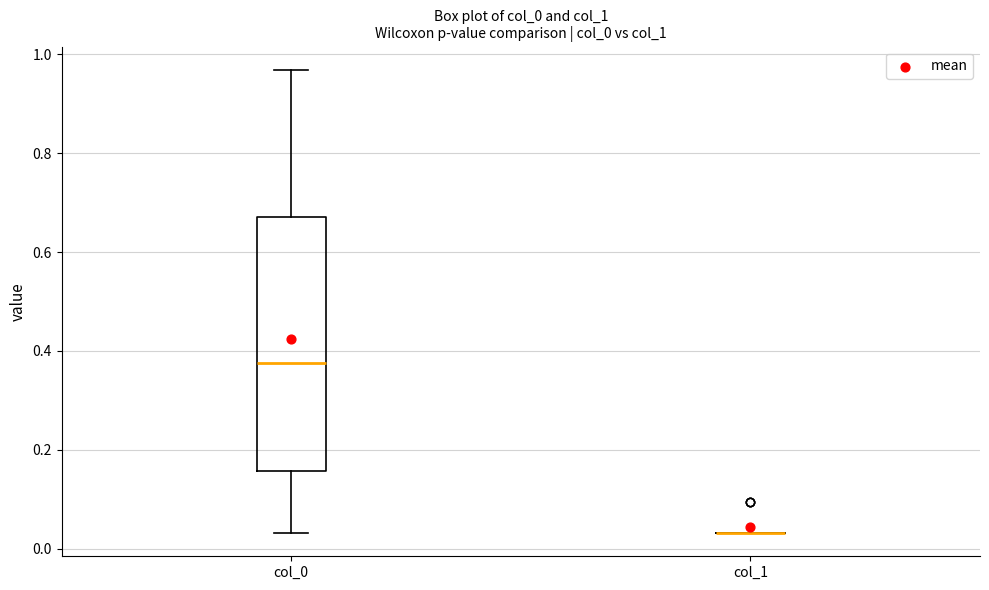

Reading left to right, transcribe this box plot: for each box, give where its median line is, the range the box spans, and where its two whiskers end, as read against the y-axis. The values are not printed on the chart, so give them approximately, as read against the axis.

col_0: median 0.38, box 0.16 to 0.68, whiskers 0.04 to 0.96
col_1: box collapsed to a line at 0.04, whiskers 0.04 to 0.04